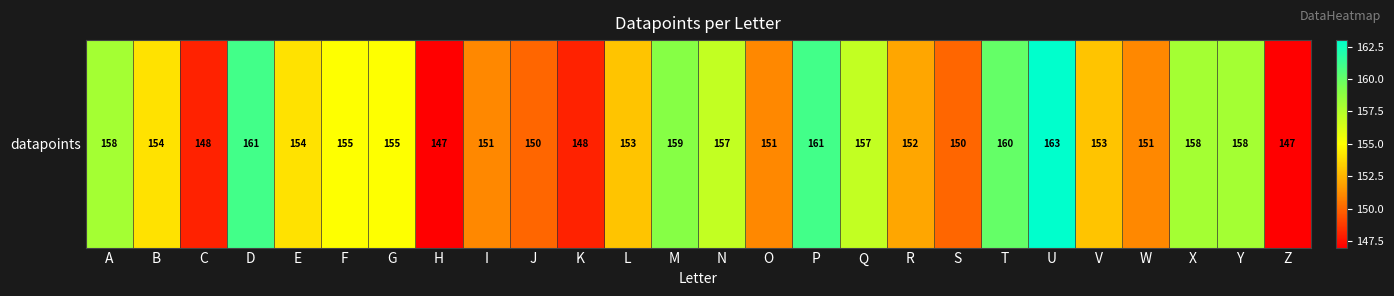

Read the value at G, to the nearest 5.

155